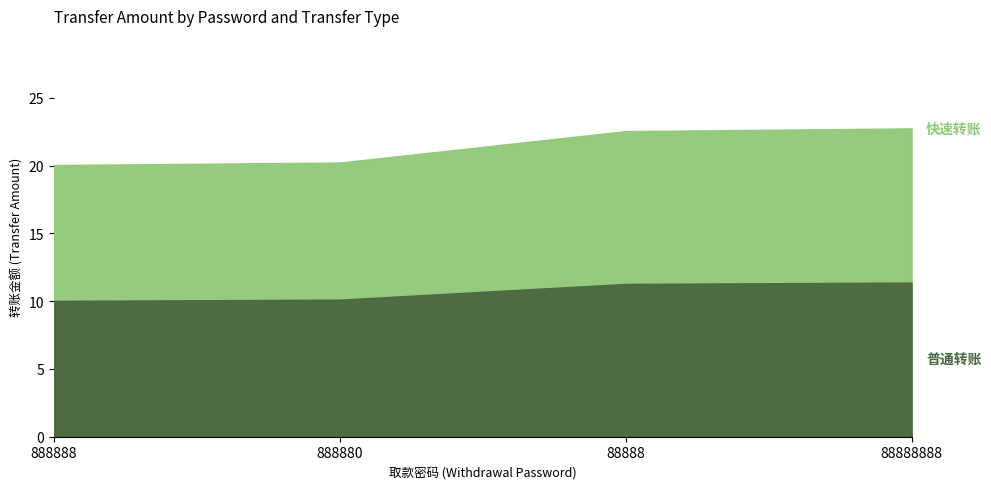

Which series has the largest total across all categories?

快速转账